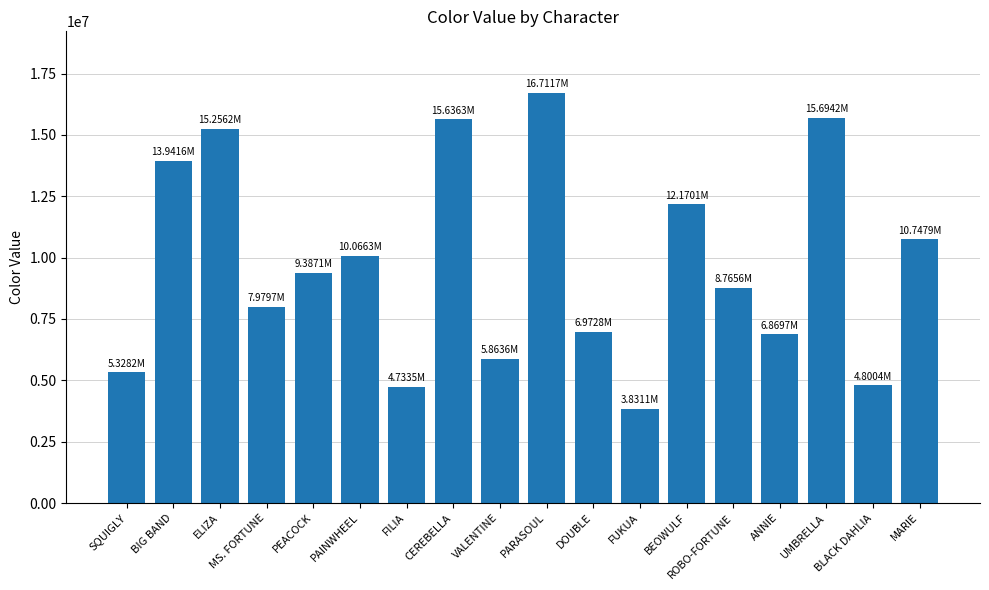

At which category does the chart reach its peak across all series?

PARASOUL